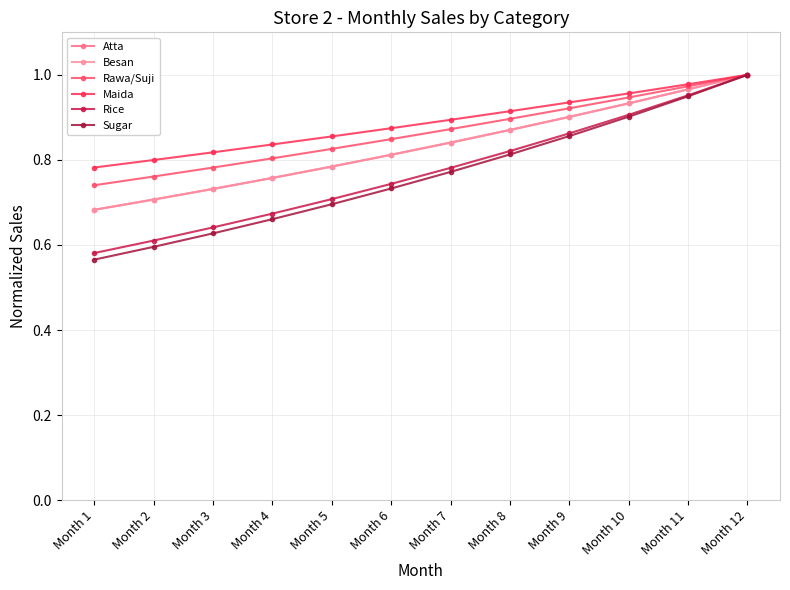

Reading right to left, list all the values displayed in this chart.

Atta: Month 12=1.0	Month 11=1.0	Month 10=0.9	Month 9=0.9	Month 8=0.9	Month 7=0.8	Month 6=0.8	Month 5=0.8	Month 4=0.8	Month 3=0.7	Month 2=0.7	Month 1=0.7
Besan: Month 12=1.0	Month 11=1.0	Month 10=0.9	Month 9=0.9	Month 8=0.9	Month 7=0.8	Month 6=0.8	Month 5=0.8	Month 4=0.8	Month 3=0.7	Month 2=0.7	Month 1=0.7
Rawa/Suji: Month 12=1.0	Month 11=1.0	Month 10=0.9	Month 9=0.9	Month 8=0.9	Month 7=0.9	Month 6=0.8	Month 5=0.8	Month 4=0.8	Month 3=0.8	Month 2=0.8	Month 1=0.7
Maida: Month 12=1.0	Month 11=1.0	Month 10=1.0	Month 9=0.9	Month 8=0.9	Month 7=0.9	Month 6=0.9	Month 5=0.9	Month 4=0.8	Month 3=0.8	Month 2=0.8	Month 1=0.8
Rice: Month 12=1.0	Month 11=1.0	Month 10=0.9	Month 9=0.9	Month 8=0.8	Month 7=0.8	Month 6=0.7	Month 5=0.7	Month 4=0.7	Month 3=0.6	Month 2=0.6	Month 1=0.6
Sugar: Month 12=1.0	Month 11=0.9	Month 10=0.9	Month 9=0.9	Month 8=0.8	Month 7=0.8	Month 6=0.7	Month 5=0.7	Month 4=0.7	Month 3=0.6	Month 2=0.6	Month 1=0.6